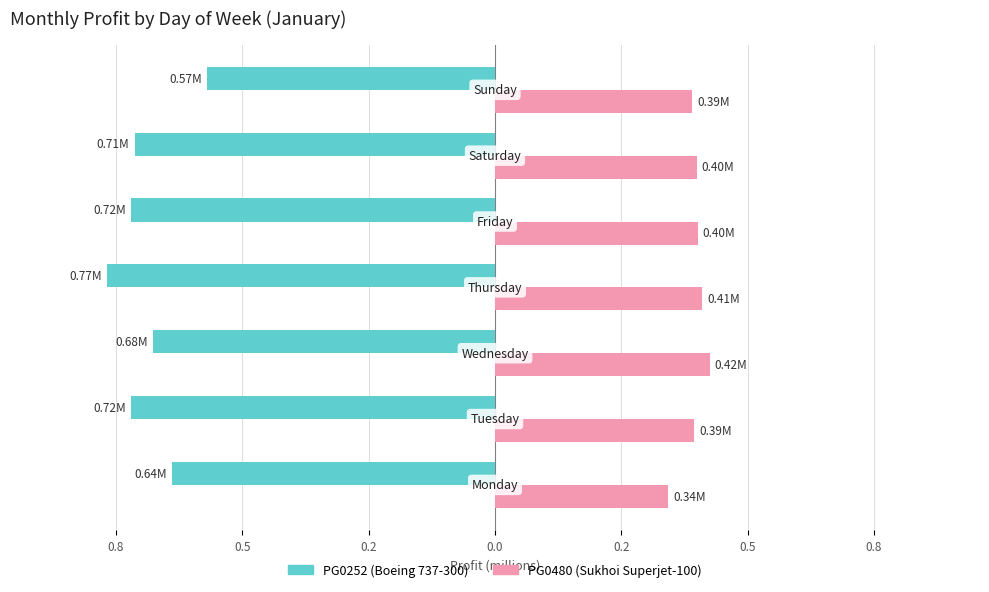

Reading left to right, extract all data points from this chart.

PG0252 (Boeing 737-300): 1.0=-0.6	0.8=-0.7	0.5=-0.7	0.2=-0.8	0.0=-0.7	0.2=-0.7	0.5=-0.6
PG0480 (Sukhoi Superjet-100): 1.0=0.3	0.8=0.4	0.5=0.4	0.2=0.4	0.0=0.4	0.2=0.4	0.5=0.4